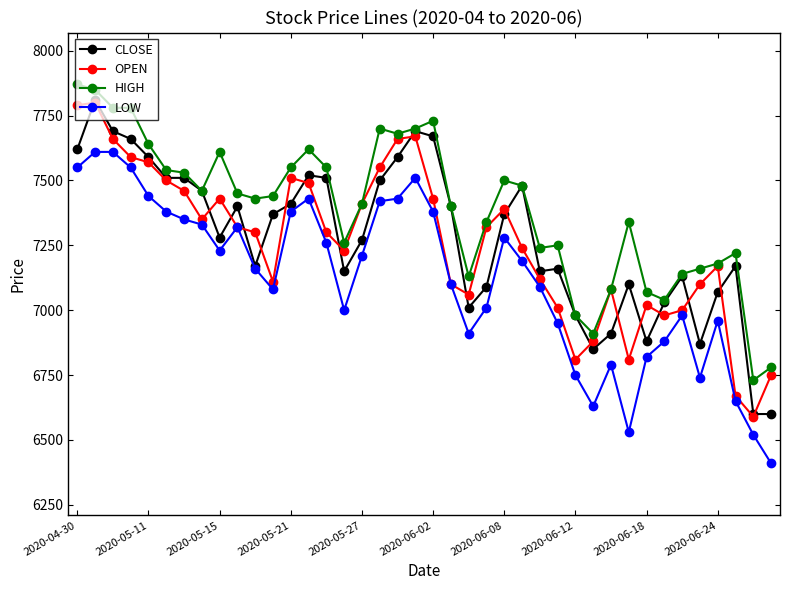

What is the value of the LOW point at the 38th from the left?

6650